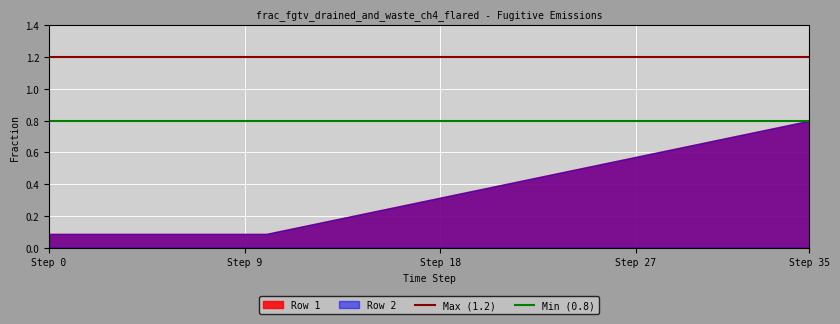

What is the average value of the Max (1.2) series?

1.2